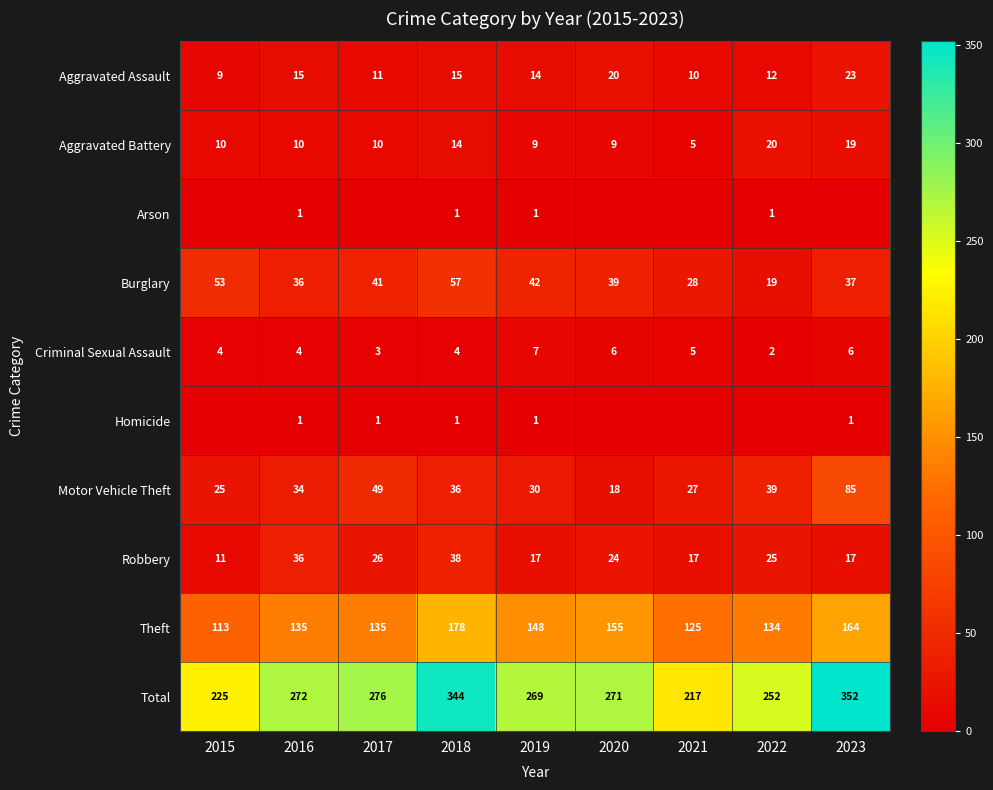

List the labels in order of Theft value, largest first.

2018, 2023, 2020, 2019, 2016, 2017, 2022, 2021, 2015